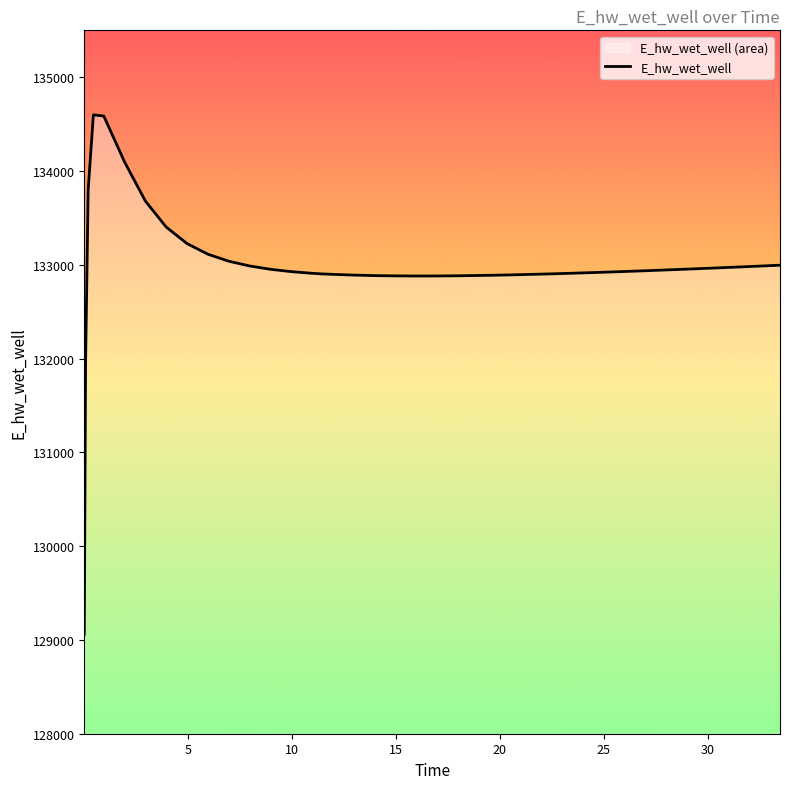

What is the difference between the maximum and minimum values?

5539.3